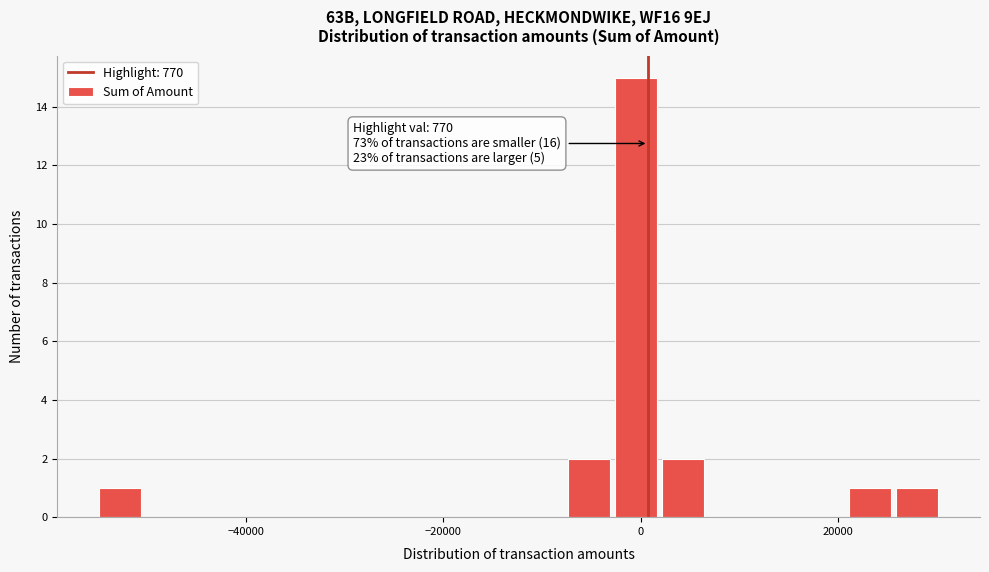

Around what value on the x-axis is the tallest bar? Give the approximate position of its centre, as read against the axis.

0